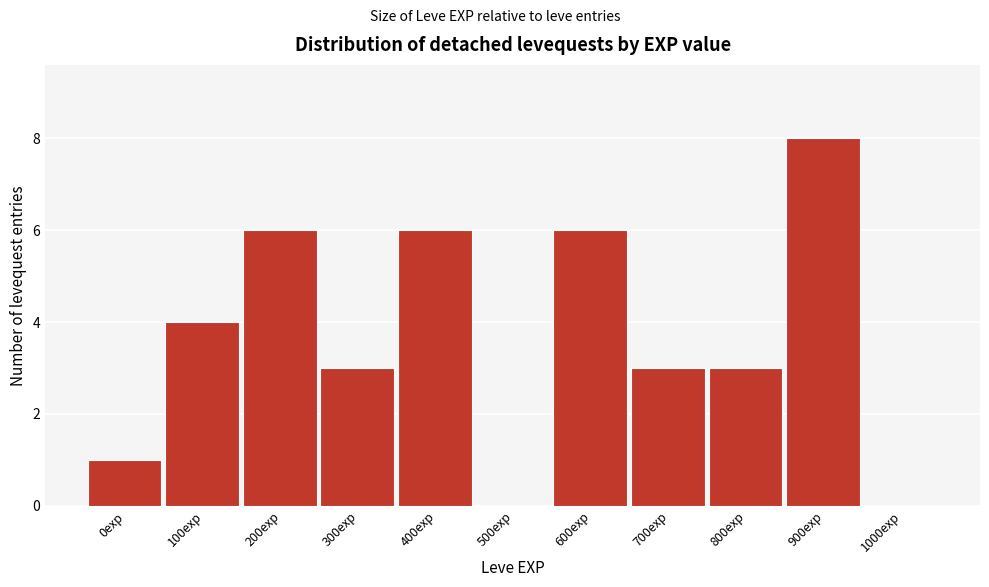

Reading left to right, transcribe all the data shown in this chart.

0exp=1	100exp=4	200exp=6	300exp=3	400exp=6	500exp=0	600exp=6	700exp=3	800exp=3	900exp=8	1000exp=0